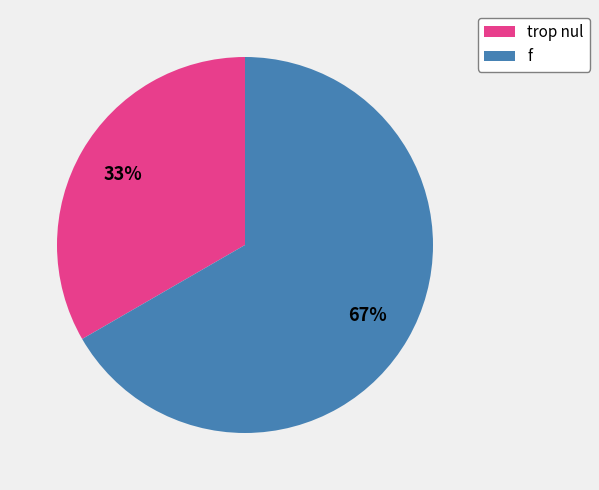

To the nearest percent, what portion does f represent?

67%